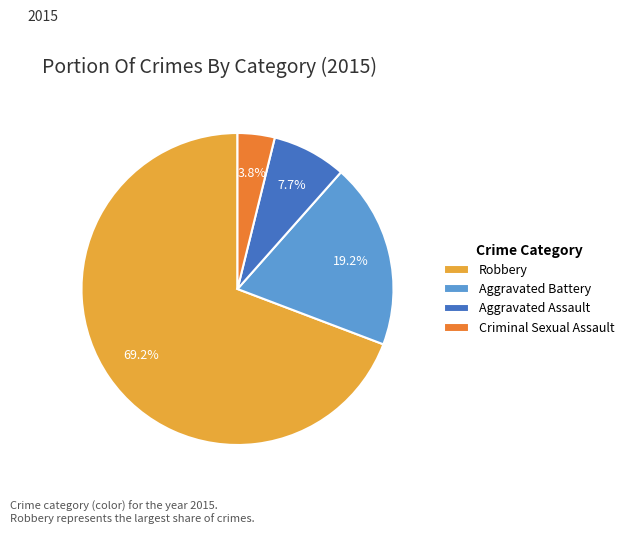

How many segments does this pie chart have?

4